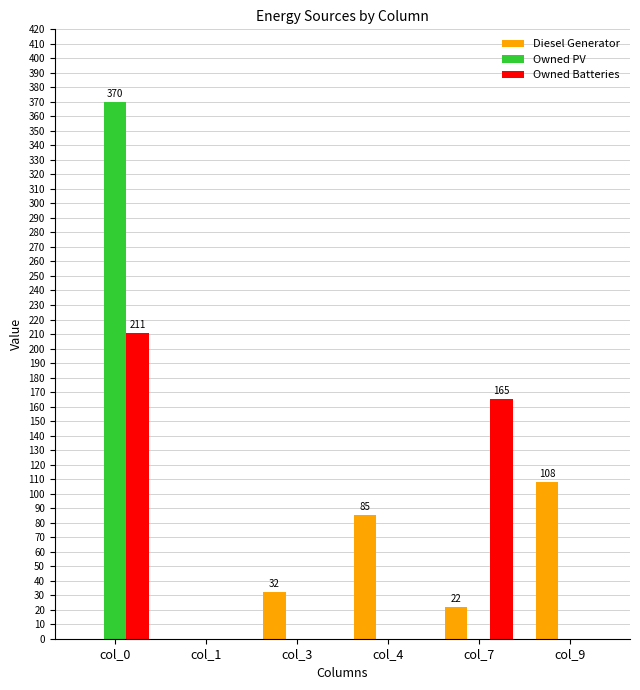

What is the average value of the Diesel Generator series?

41